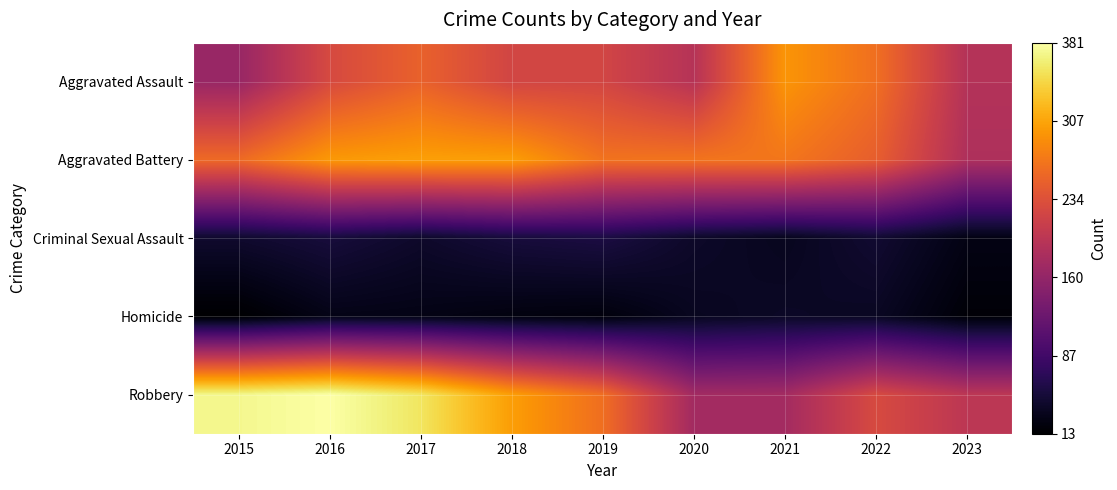

What is the total value across all series at 2020?

708